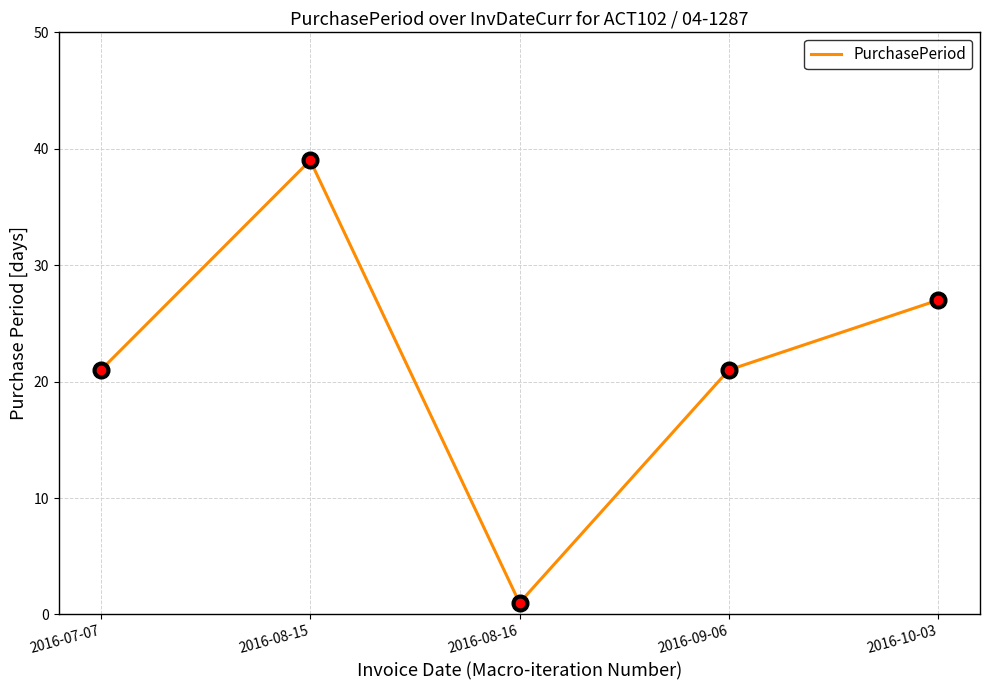

Is it true that the value at 2016-07-07 is 12?

False